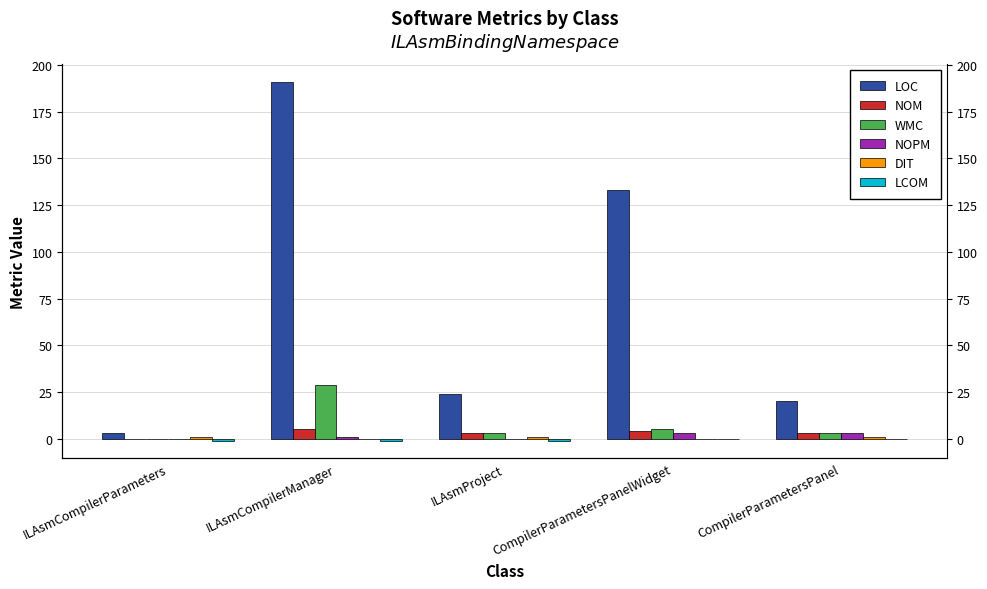

Which category has the highest value across all series?

ILAsmCompilerManager